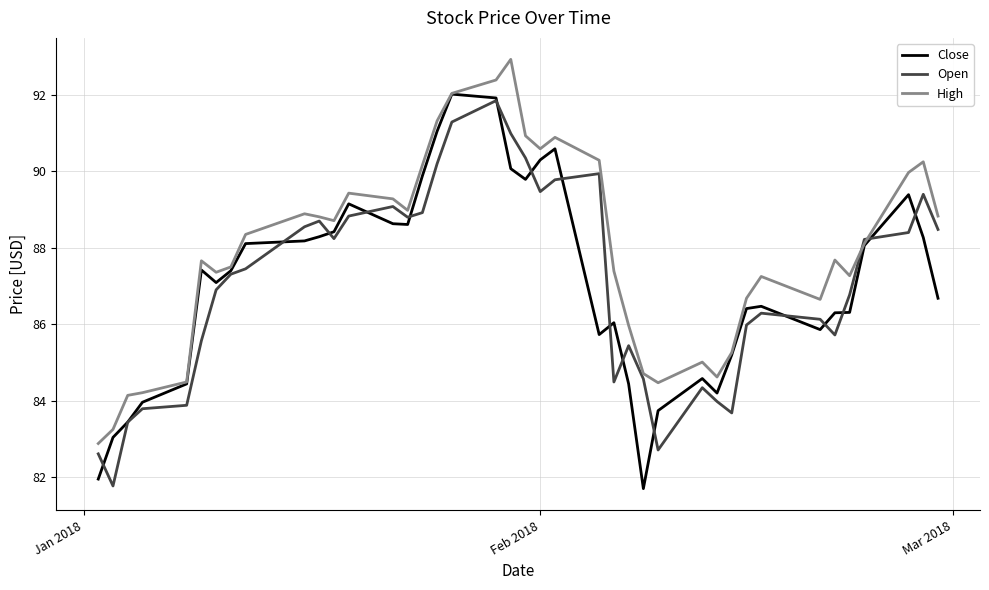

Which series has the largest total across all categories?

High